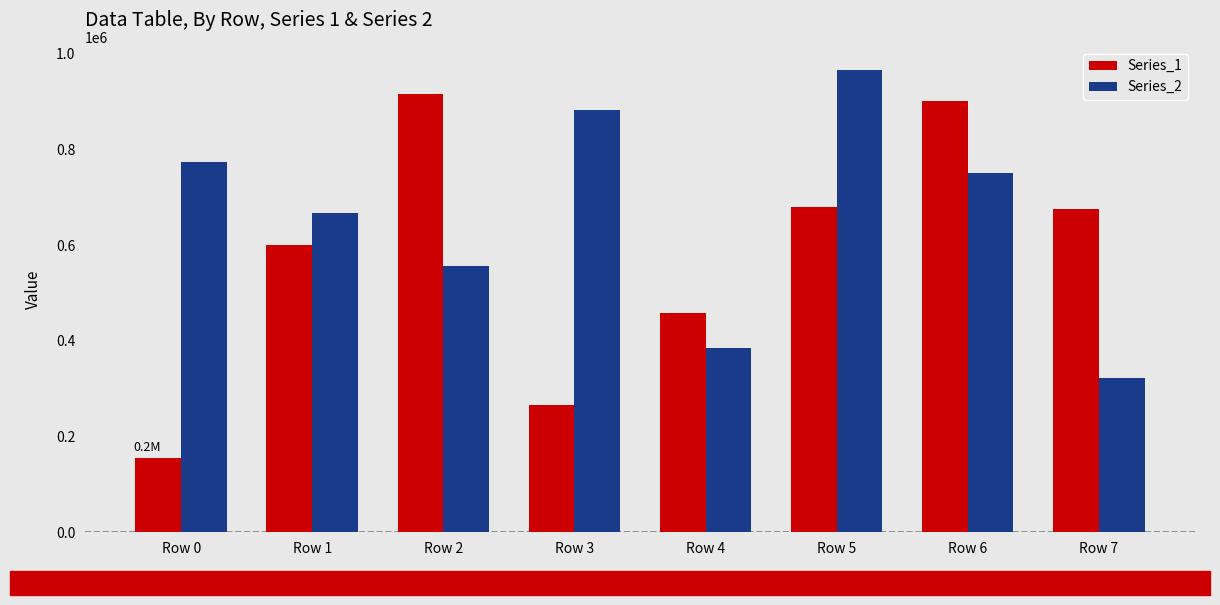

How many categories are shown in the chart?

8